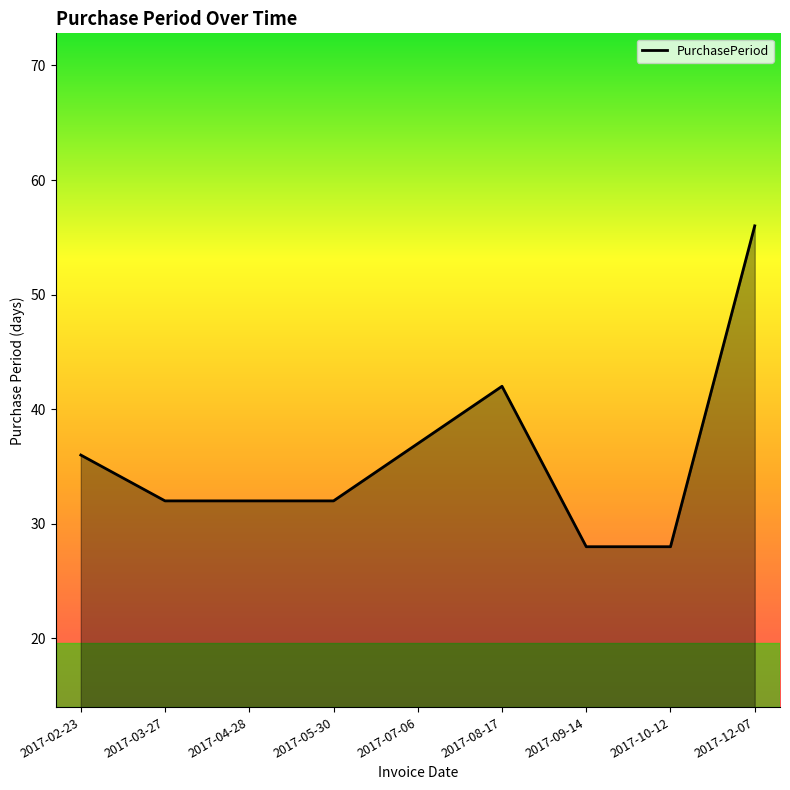

What position from the right is 2017-07-06?

5